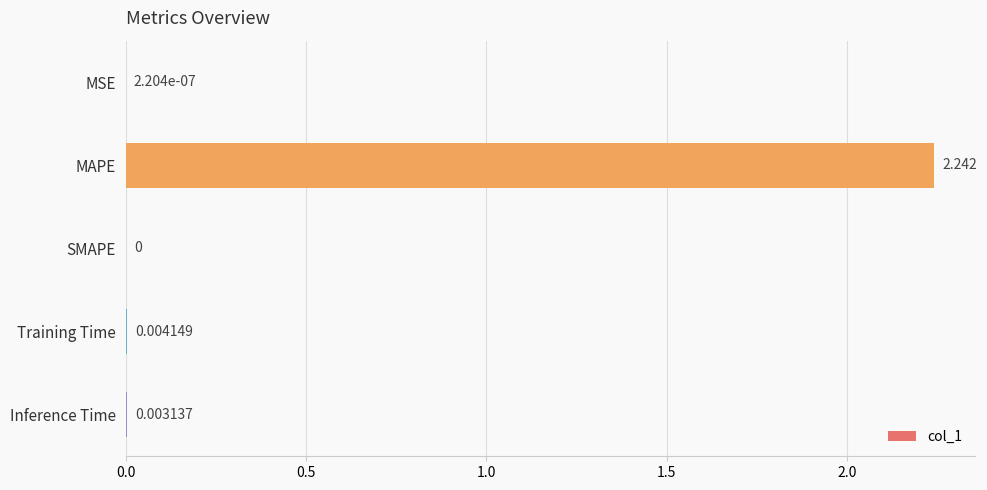

Which label corresponds to the largest value in the chart?

MAPE